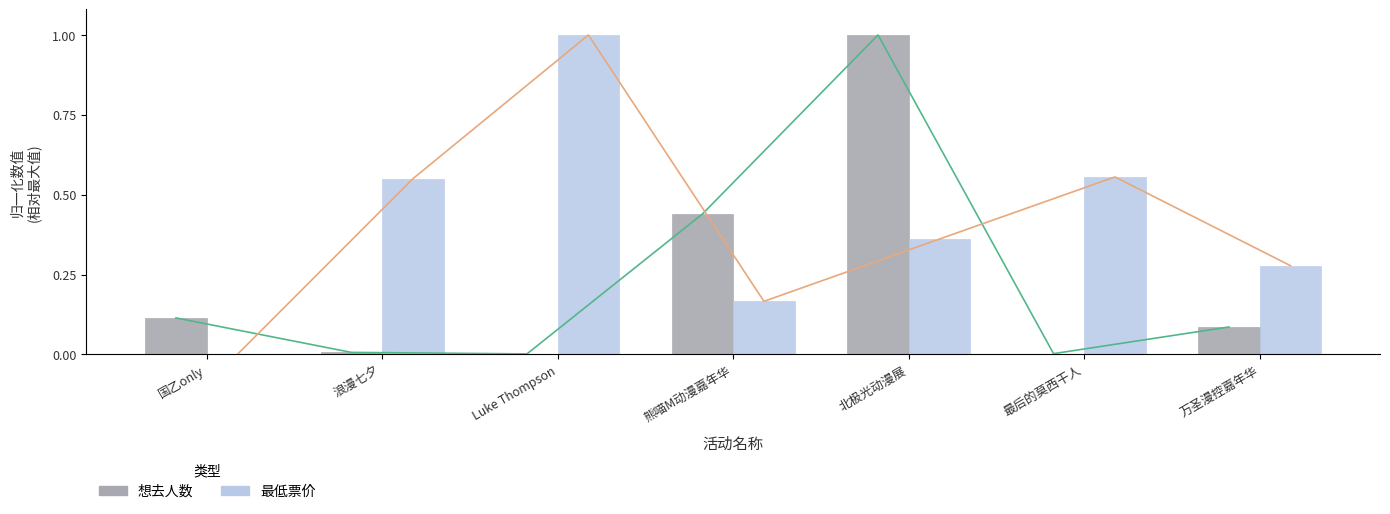

How many bars are there in each group?

2